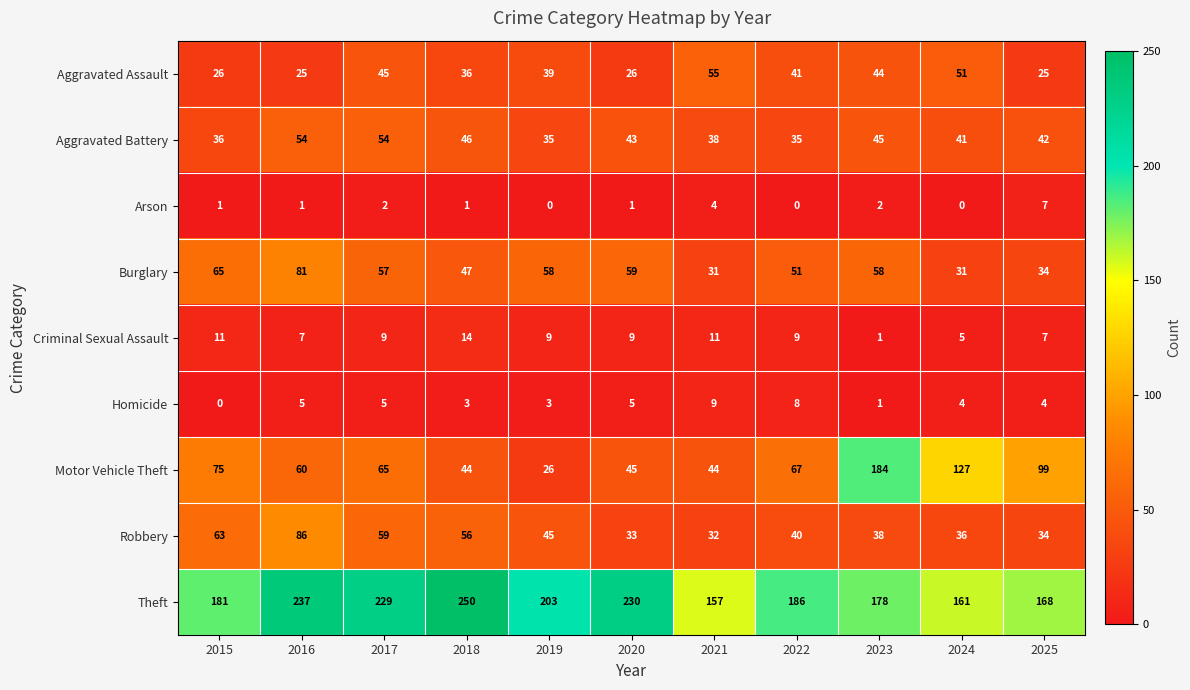

Which series has the widest spread of values?

Motor Vehicle Theft